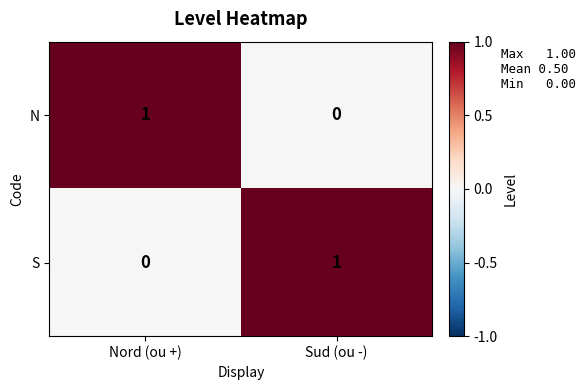

How many distinct data groups are displayed?

2